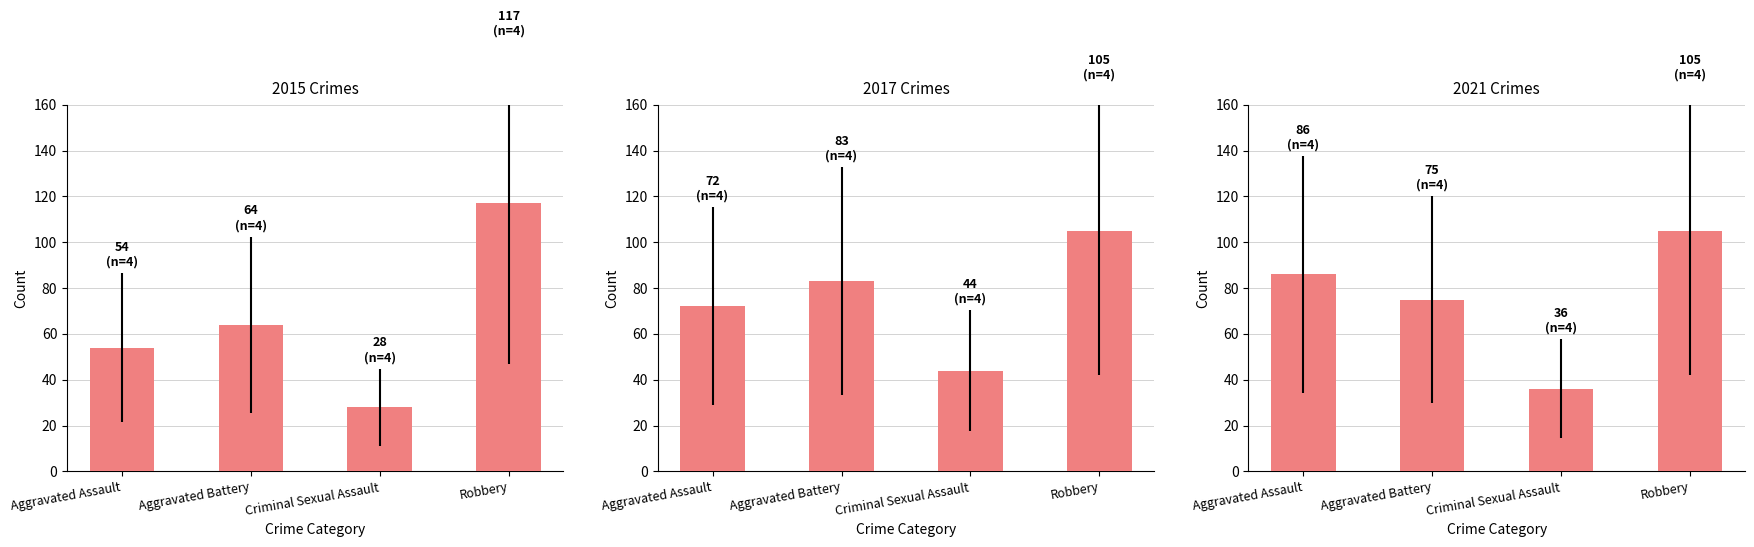

List the labels in order of 2021 value, smallest first.

Criminal Sexual Assault, Aggravated Battery, Aggravated Assault, Robbery